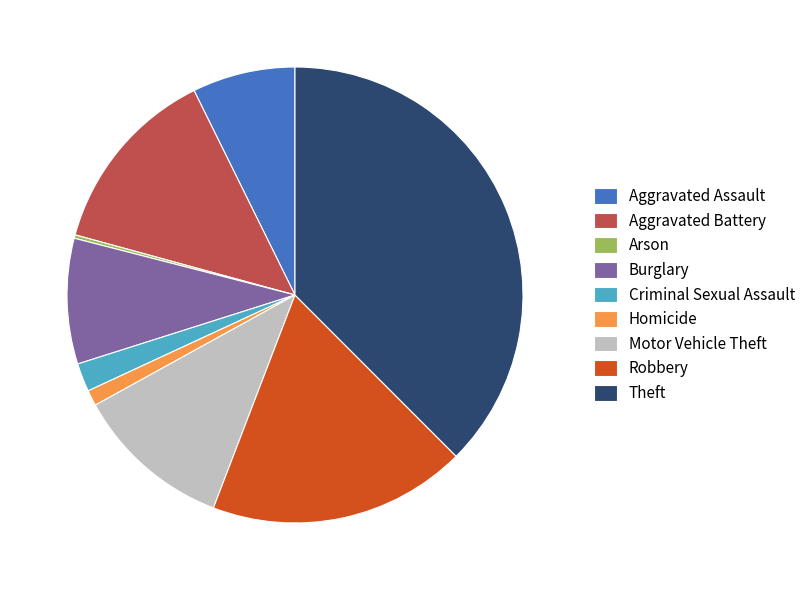

Is it true that Aggravated Battery is 13% of the pie?

True